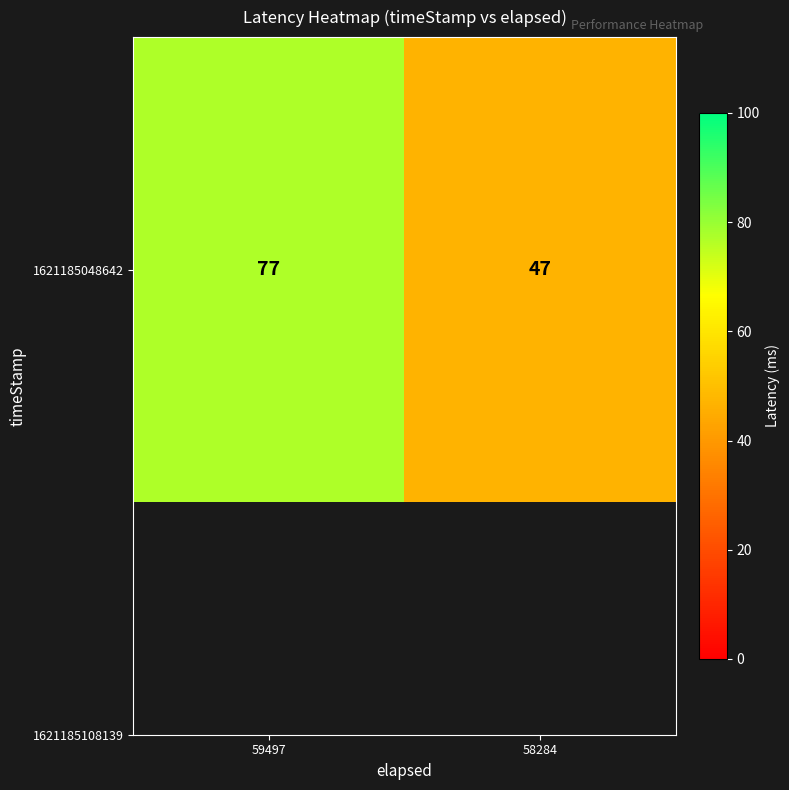

Approximately how many times larger is the value at 59497 compared to 58284?

1.6